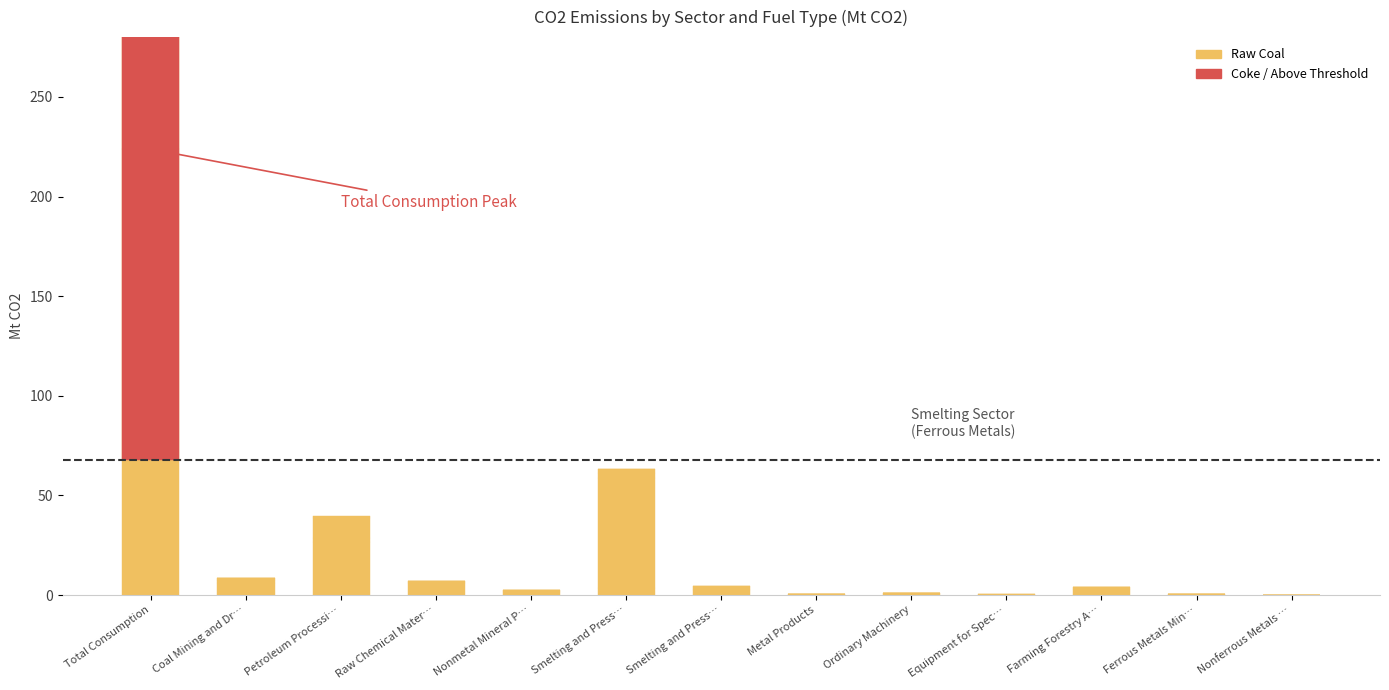

What is the difference between the maximum and minimum values?

223.8